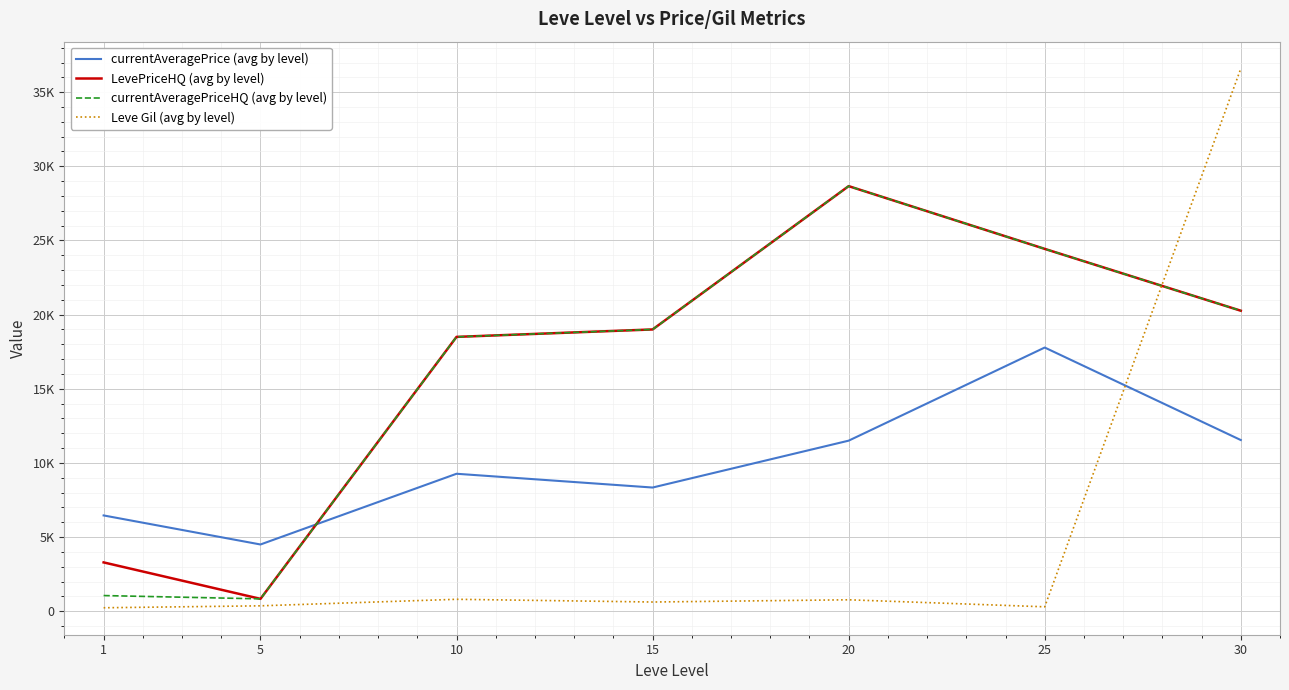

Reading right to left, transcribe all the data shown in this chart.

currentAveragePrice (avg by level): 30=11542.5	25=17780.3	20=11500.9	15=8339.9	10=9268.6	5=4499.9	1=6458.8
LevePriceHQ (avg by level): 30=20263.0	25=24433.0	20=28663.9	15=19000.2	10=18498.6	5=833.3	1=3291.5
currentAveragePriceHQ (avg by level): 30=20263.0	25=24433.0	20=28663.9	15=19000.2	10=18498.6	5=833.3	1=1055.4
Leve Gil (avg by level): 30=36588.0	25=296.7	20=770.0	15=620.0	10=803.3	5=363.3	1=232.5